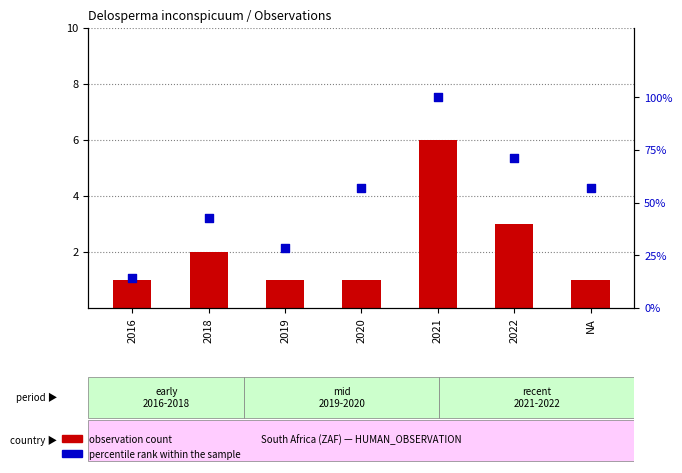

At how many categories does at least one series exceed 10?

7